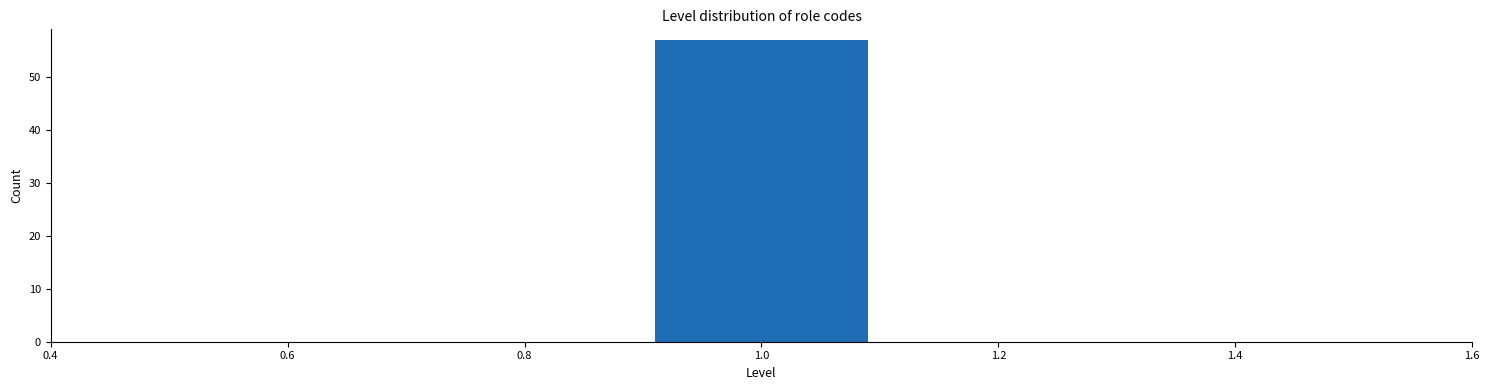

Reading left to right, transcribe this chart: for each bar, give the range it covers on the x-axis and its height. The values are not printed on the chart, so give them approximately, as read against the axis.

0.5 to 0.7: 0
0.7 to 0.9: 0
0.9 to 1.1: 57
1.1 to 1.3: 0
1.3 to 1.5: 0